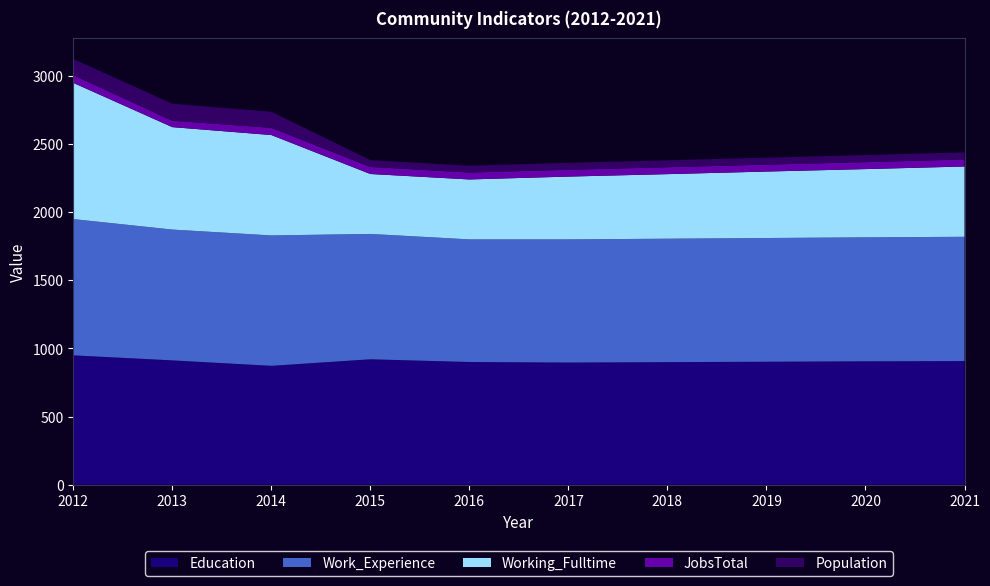

What is the lowest value of the Education series?

872